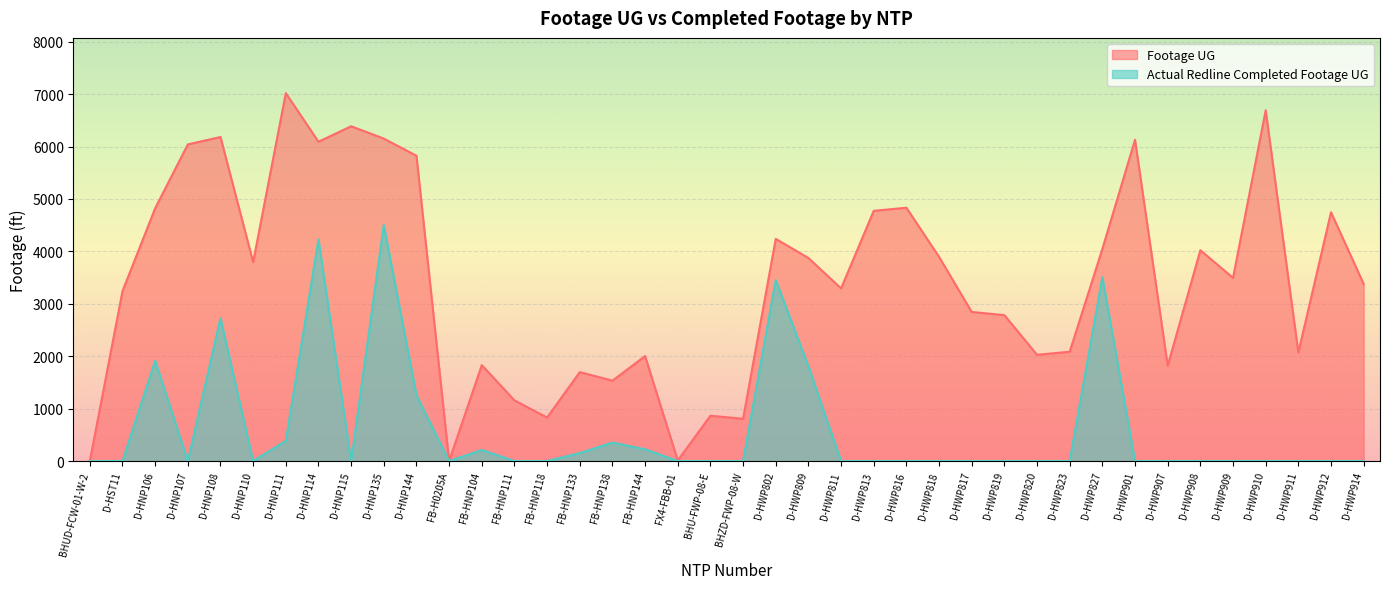

How many interior local peaks does the Footage UG series have?

13